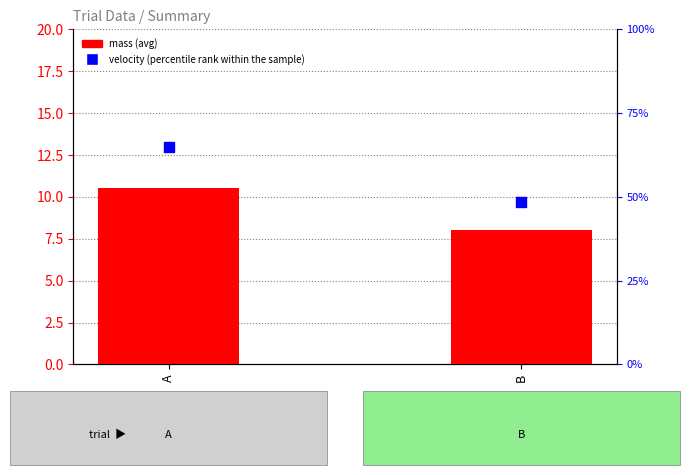

Which series has the largest Y range (max minus min)?

velocity (percentile rank within the sample)